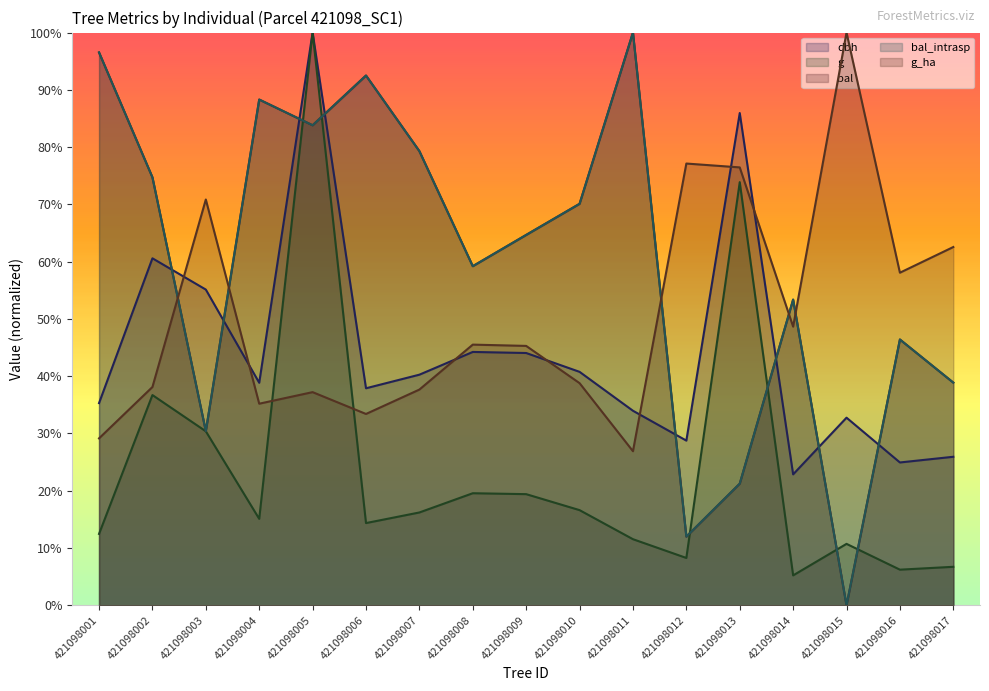

How many positive values does the bal series have?

16